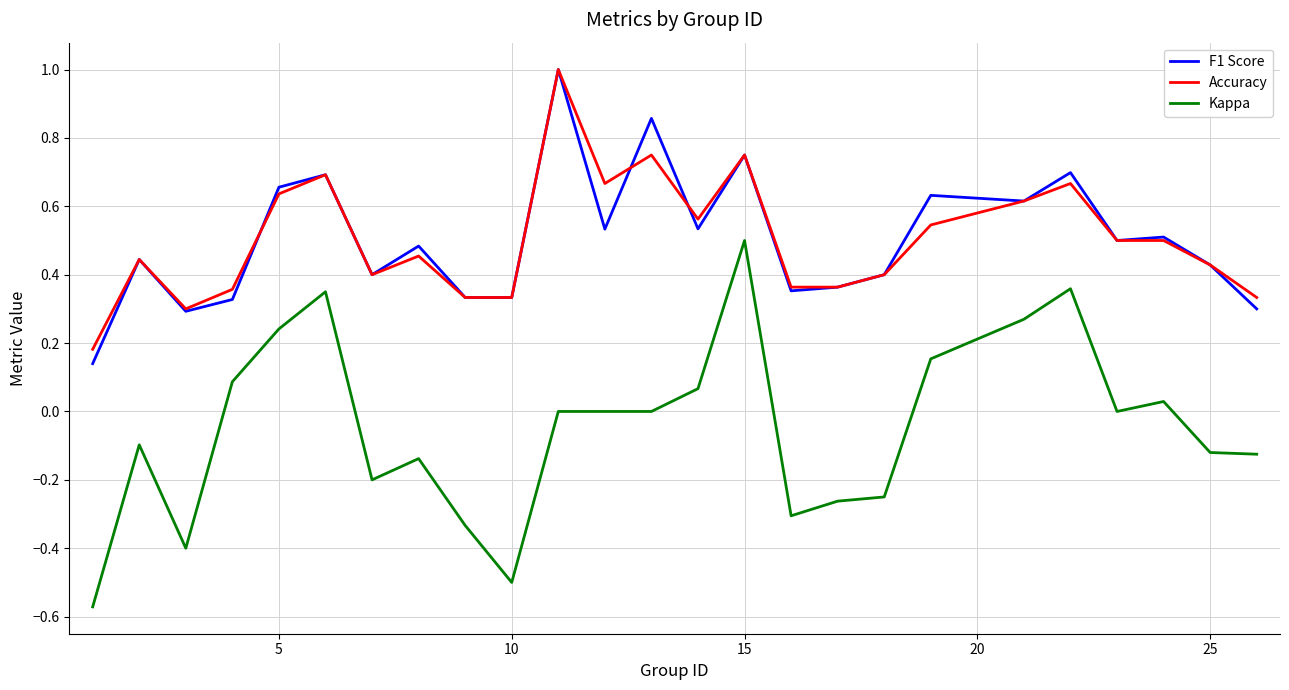

How many series are shown in this chart?

3